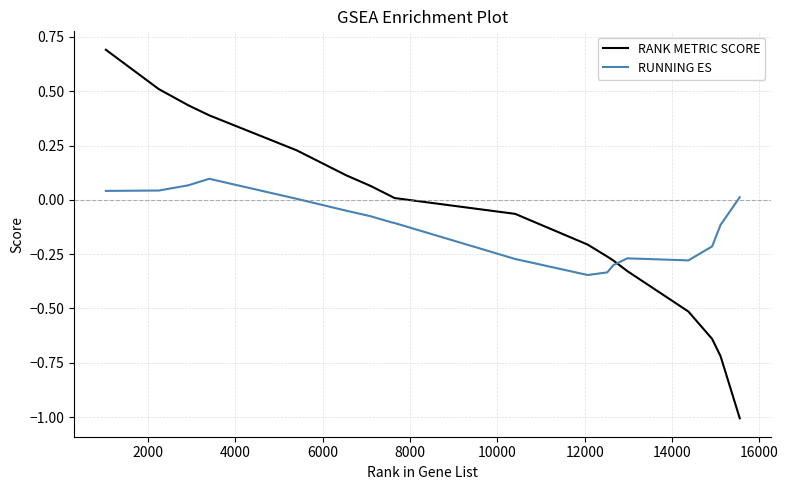

What is the difference between the maximum and minimum values in the RANK METRIC SCORE series?

1.7